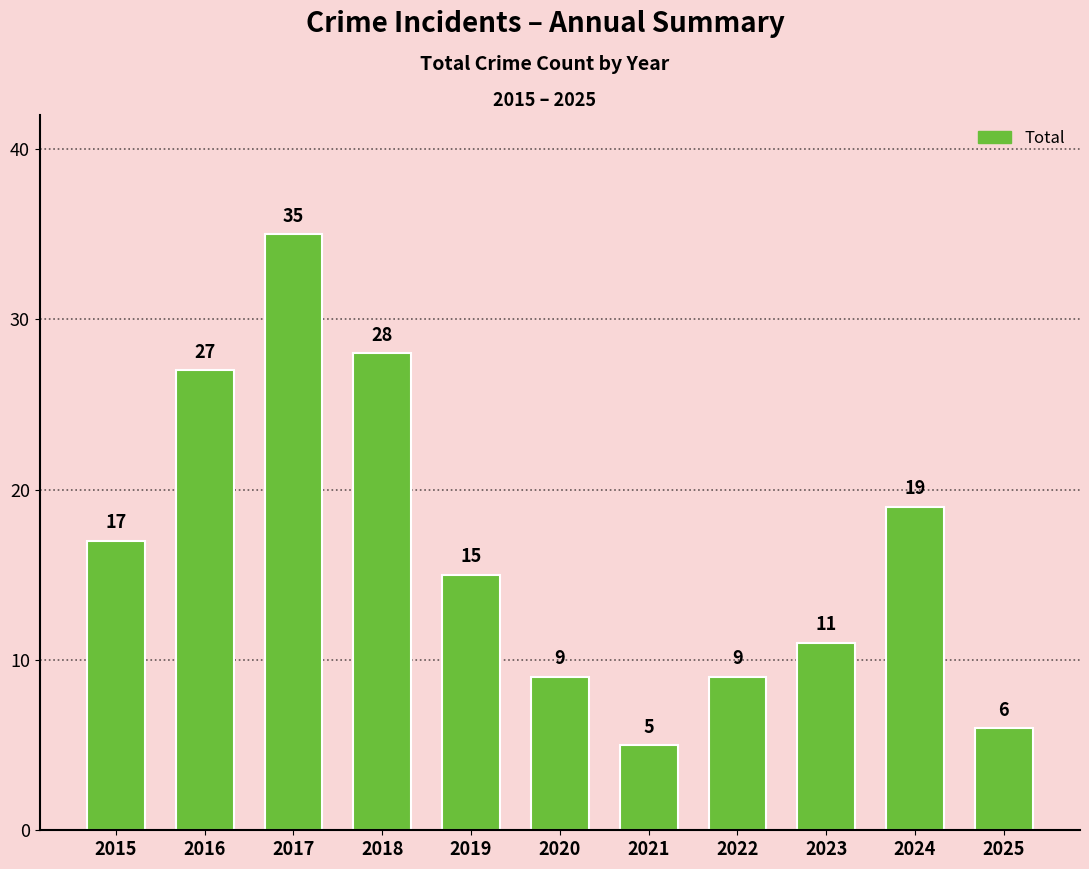

Reading left to right, extract all data points from this chart.

2015=17	2016=27	2017=35	2018=28	2019=15	2020=9	2021=5	2022=9	2023=11	2024=19	2025=6